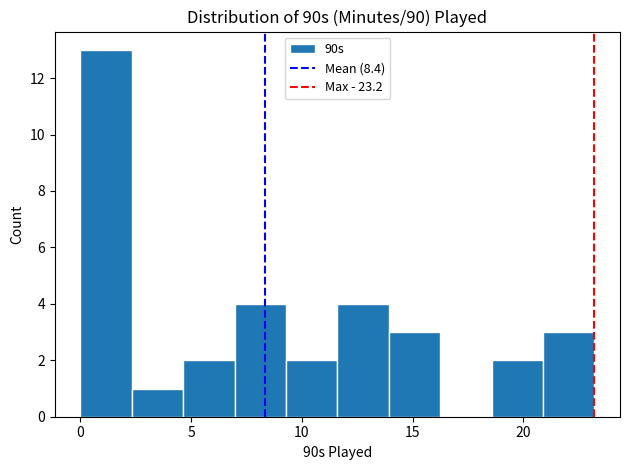

Over which range of the x-axis is the bar tallest?

0.0 to 2.5